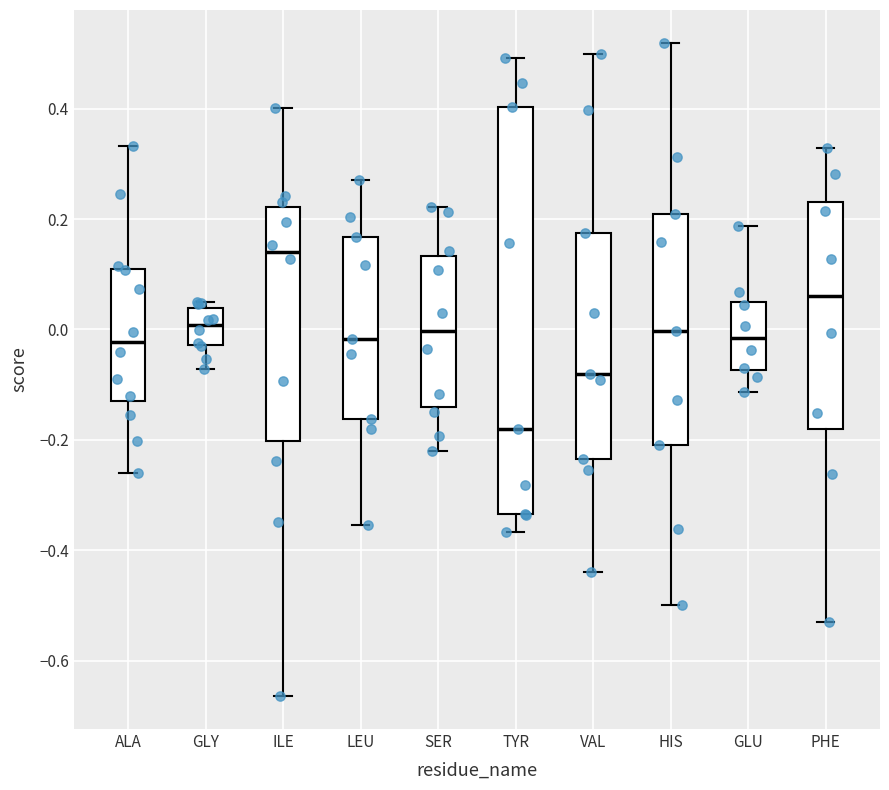

Which box's median line is the lowest?

TYR